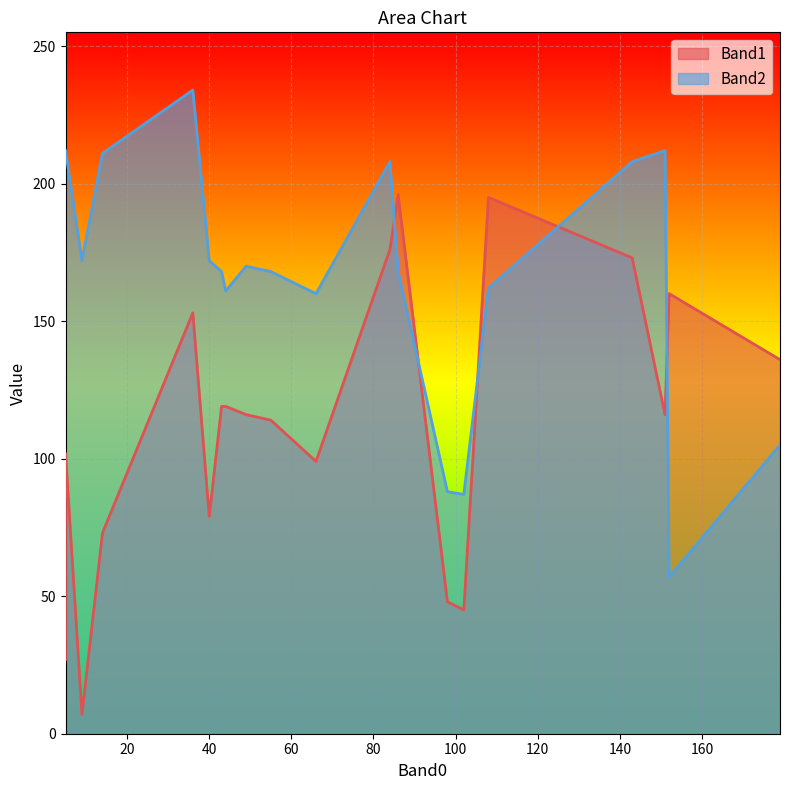

Rank the series at 151 from lowest to highest value.

Band1, Band2